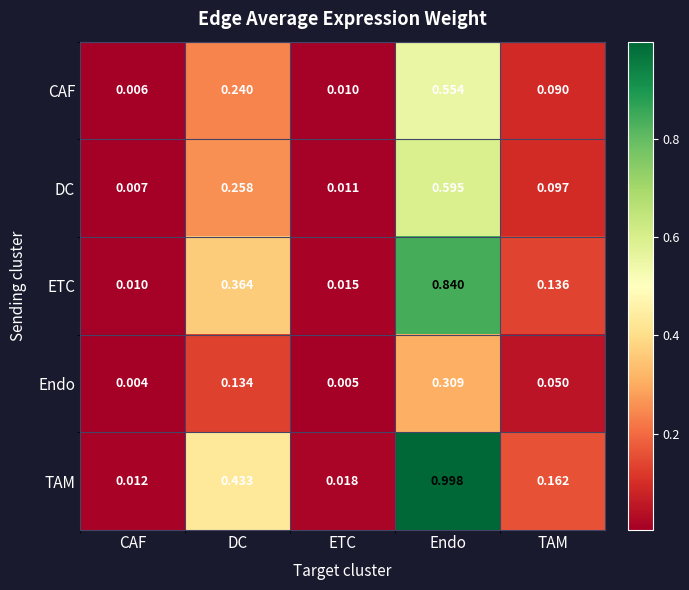

Which category has the lowest value across all series?

CAF